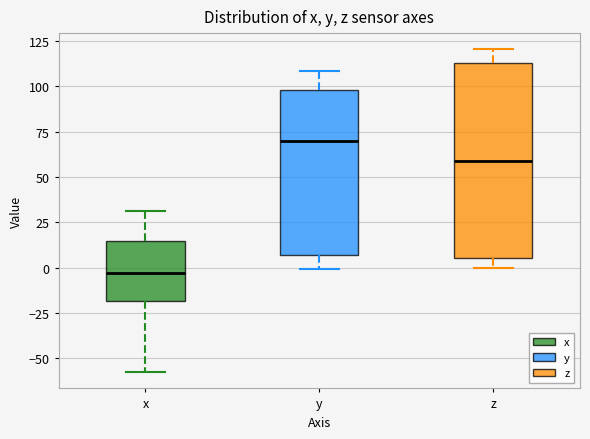

Which box has the highest median line?

y